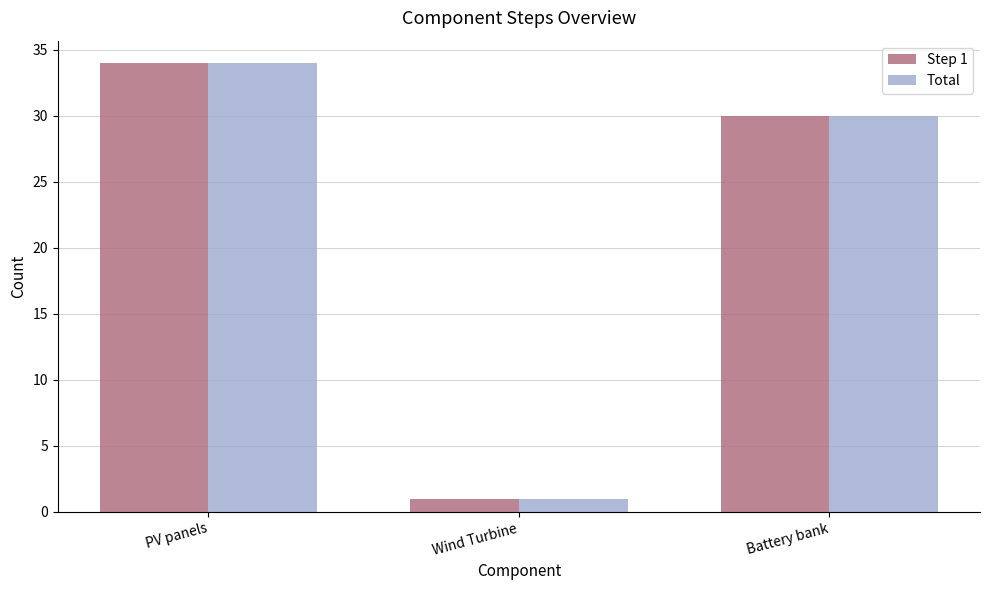

Rank the categories by Total value from highest to lowest.

PV panels, Battery bank, Wind Turbine